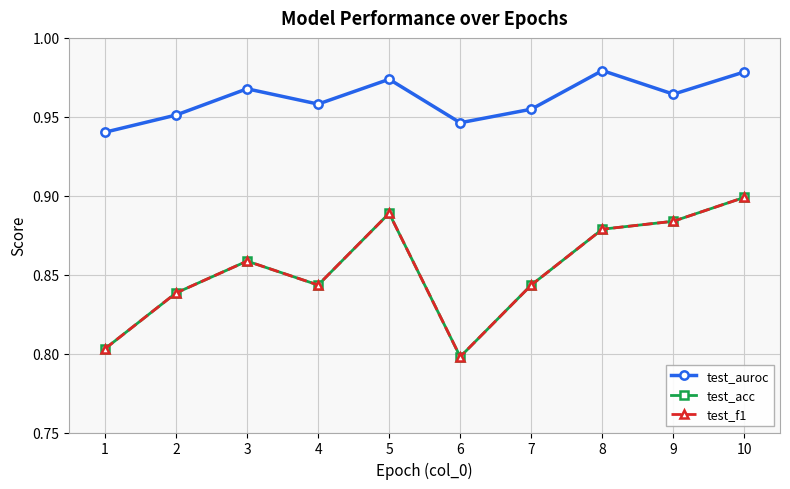

Which series has the widest spread of values?

test_f1